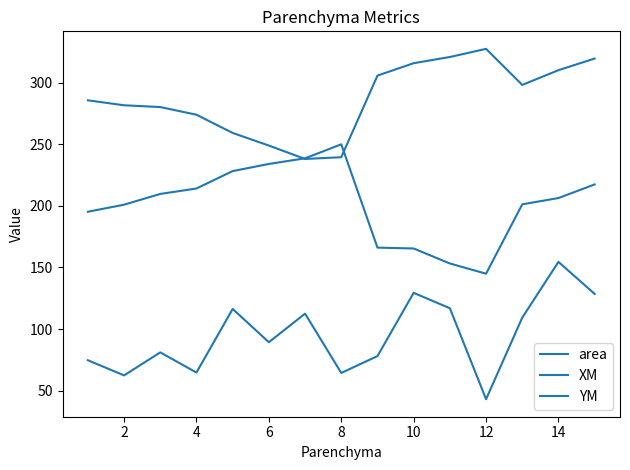

What is the value of the YM point at the 10th from the left?

165.4